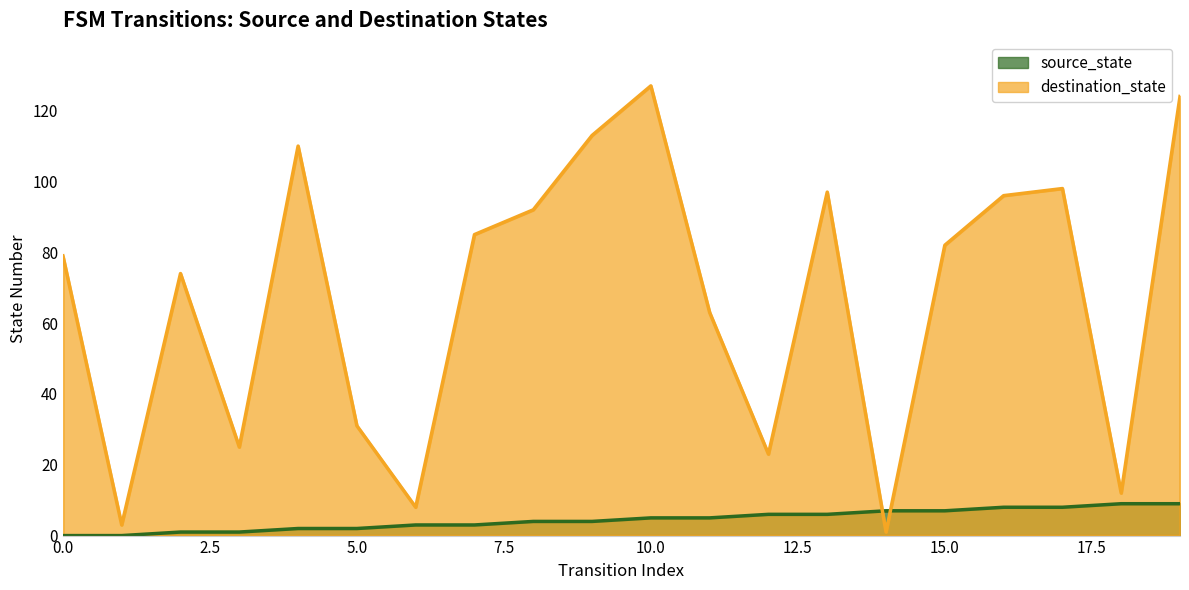

What is the sum of all source_state values?

90